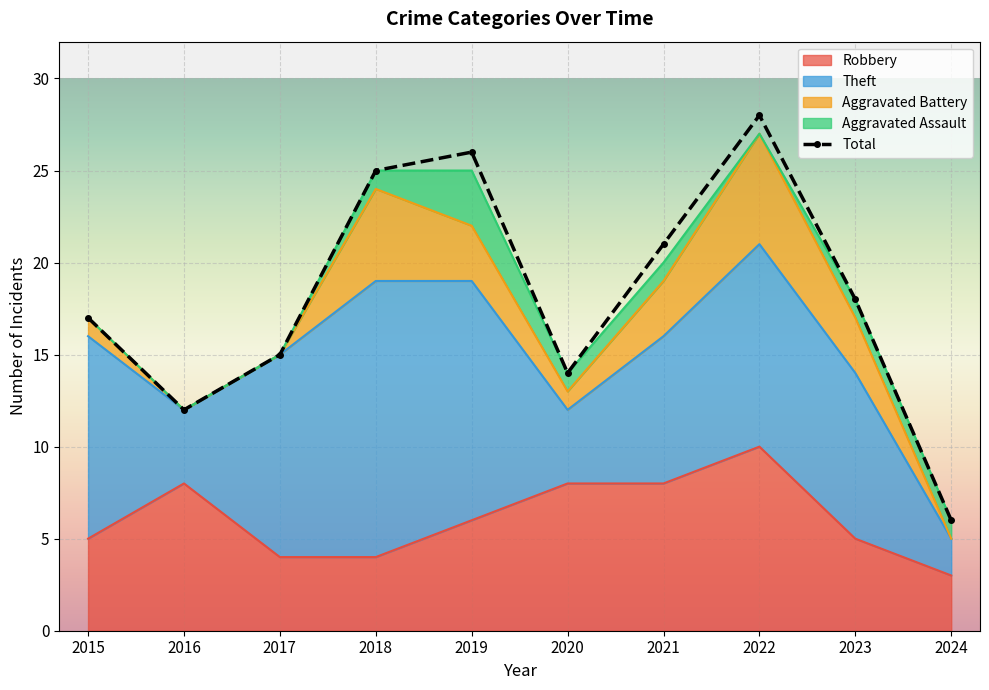

Which has a higher value, 2024 or 2018?

2018